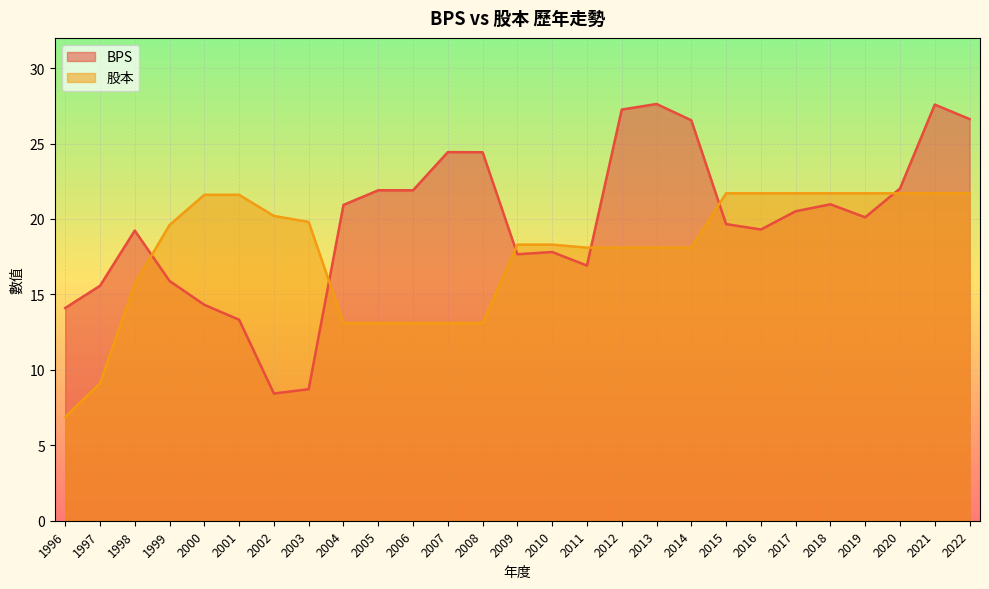

How many lines are shown in the chart?

2